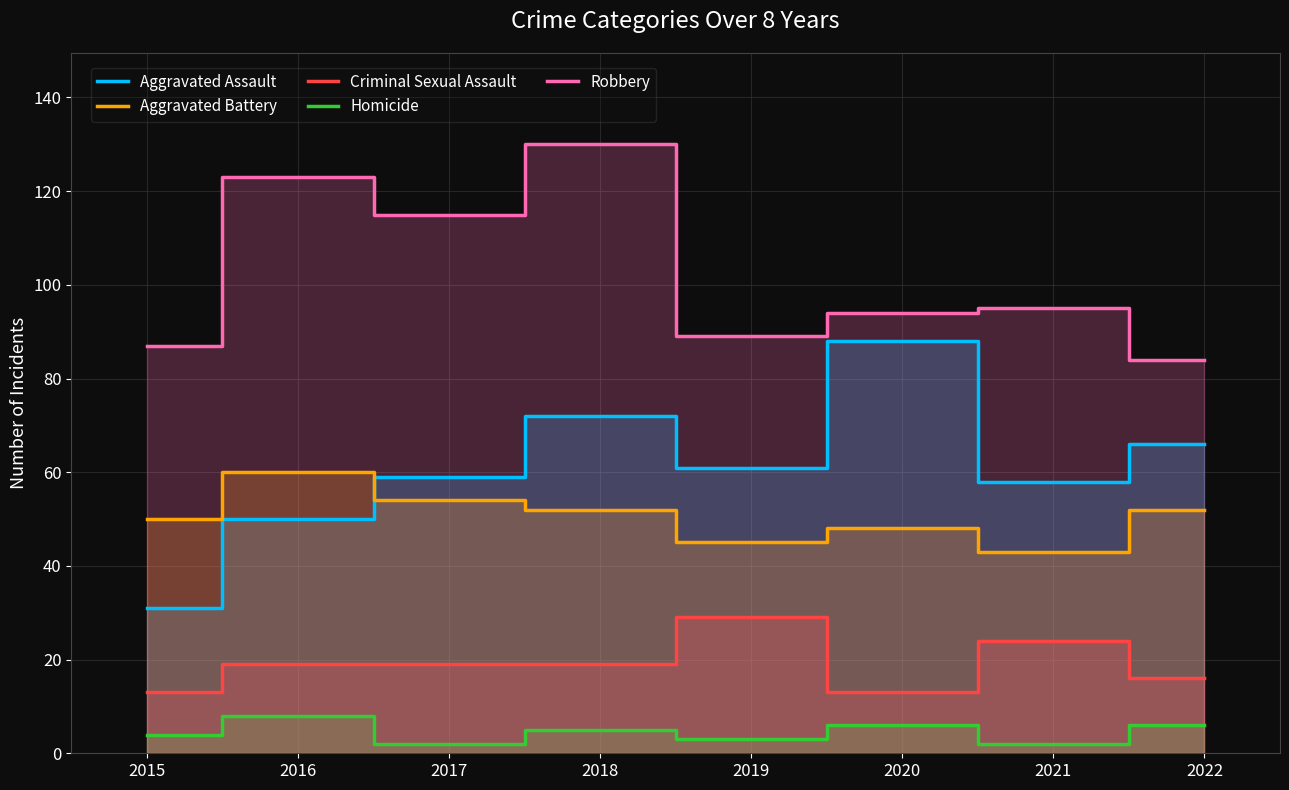

Rank the series by their maximum value, from lowest to highest.

Homicide, Criminal Sexual Assault, Aggravated Battery, Aggravated Assault, Robbery